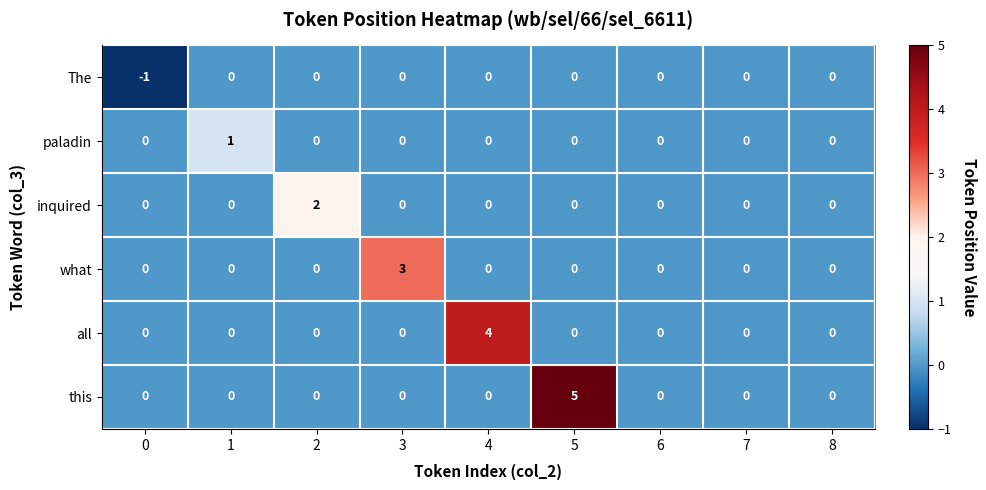

How many data points does each series have?

9